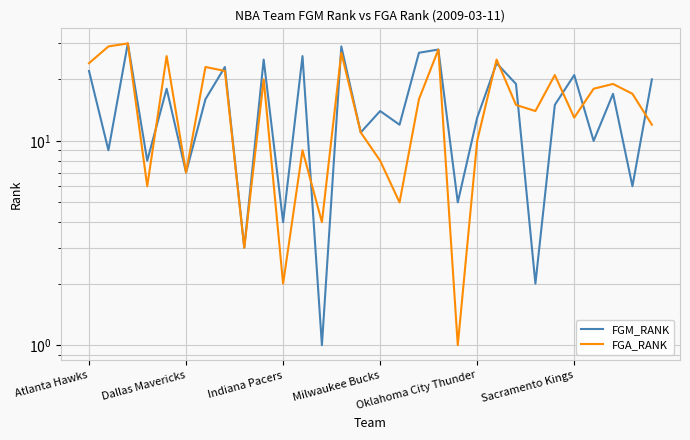

List the series in order of their peak value, highest first.

FGM_RANK, FGA_RANK